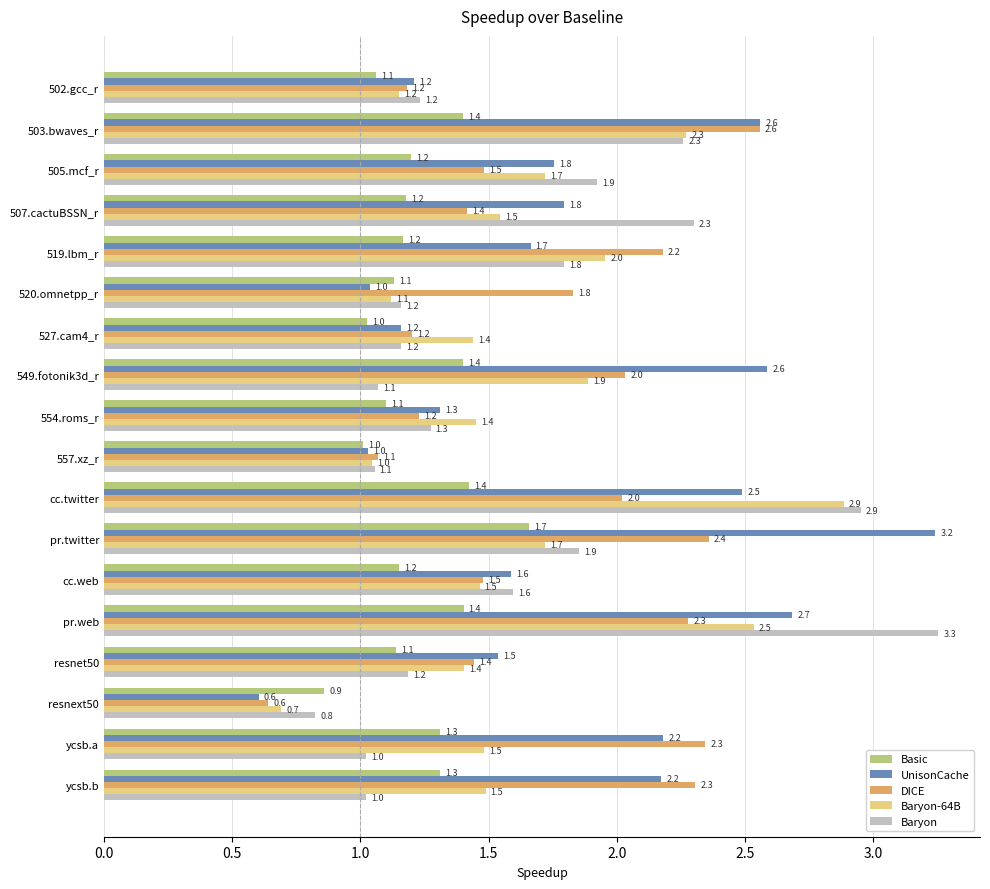

Is it true that UnisonCache equals 2.7 at pr.web?

True